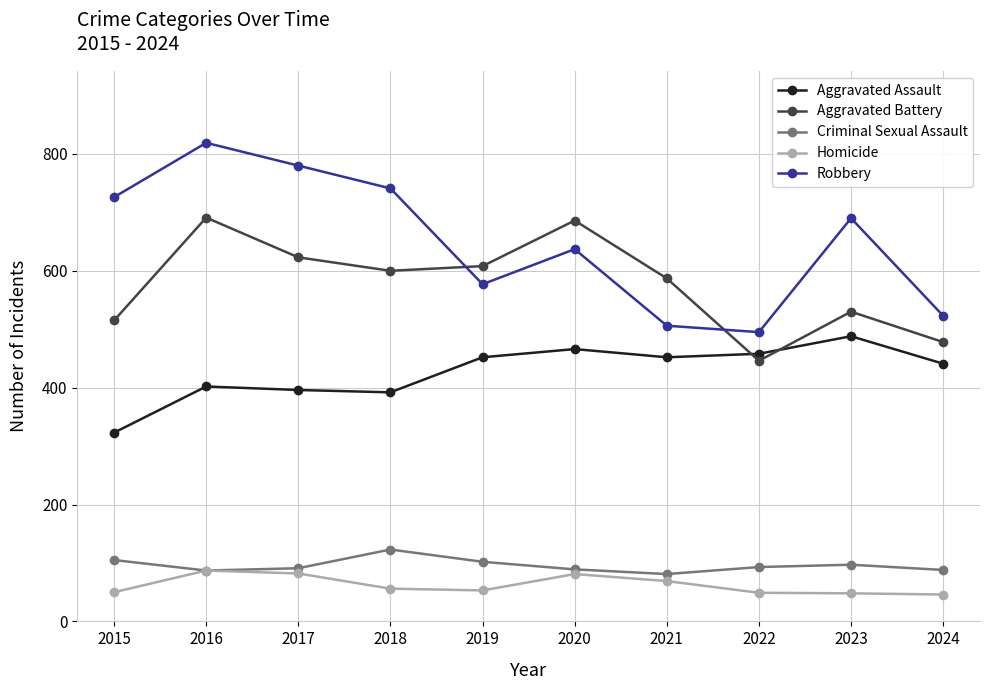

Which series changed the most between 2015 and 2024?

Robbery